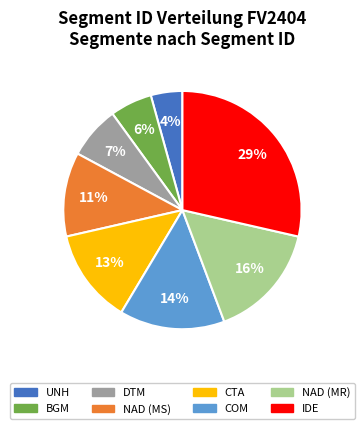

Does CTA represent more than half of the total?

No